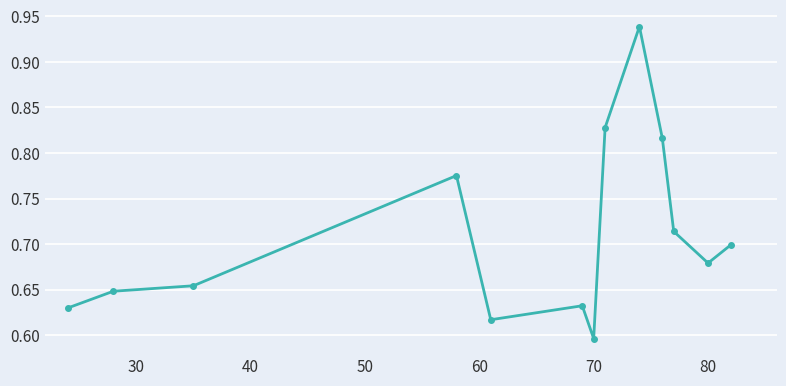

True or false: there are more than 0 points higher than both neighbors.

True